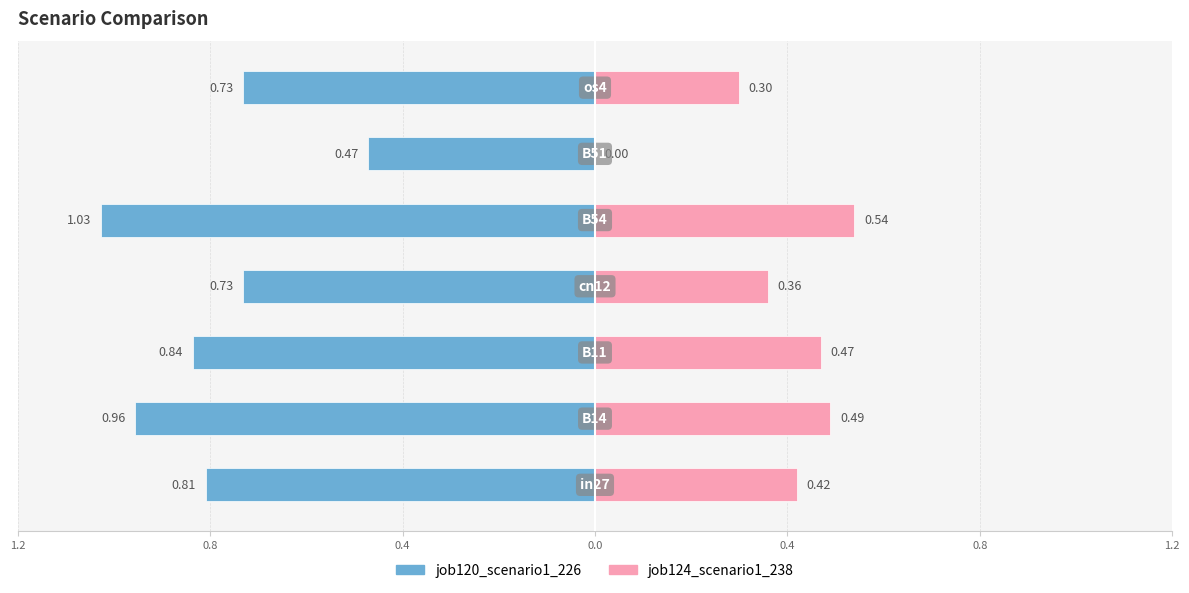

What are all the series names shown in the legend?

job124_scenario1_238, job120_scenario1_226